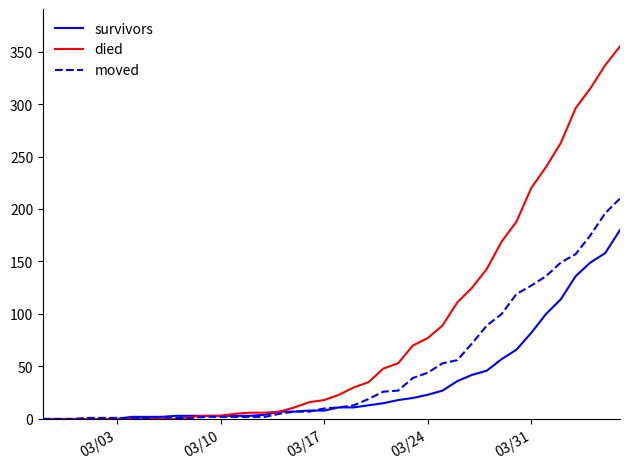

What is the sum of all survivors values?

1362